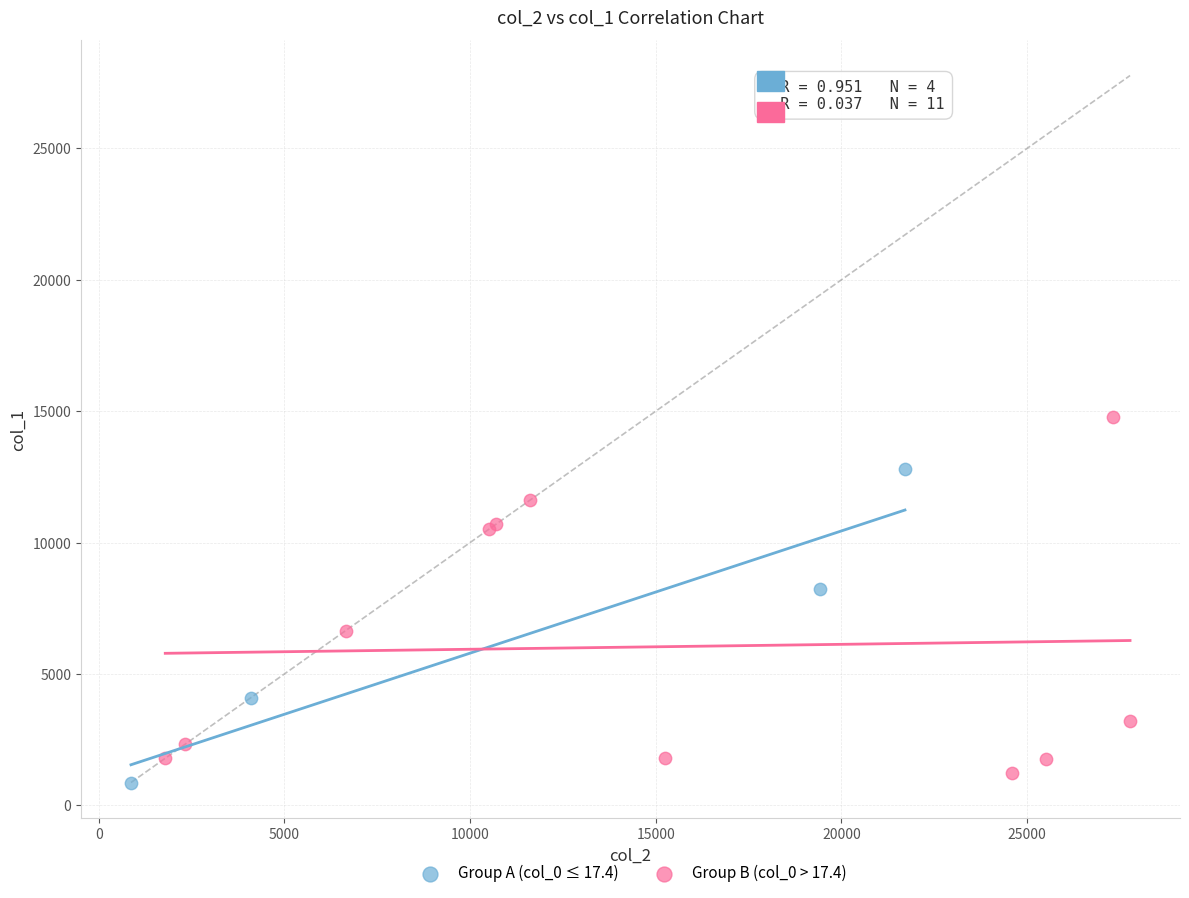

Which series has the largest Y range (max minus min)?

Group B (col_0 > 17.4)